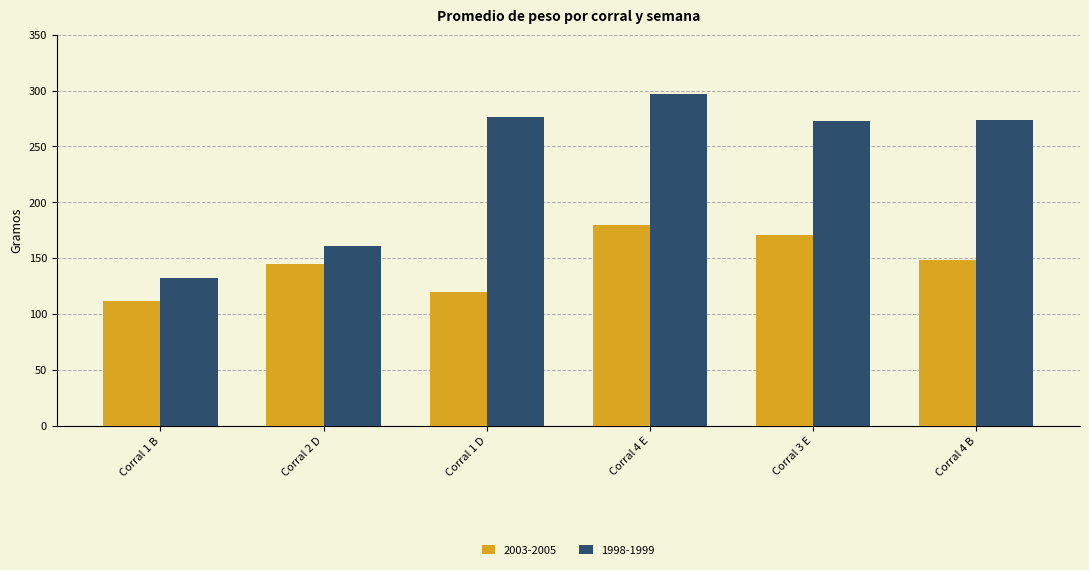

At which category is the sum across all series the highest?

Corral 4 E